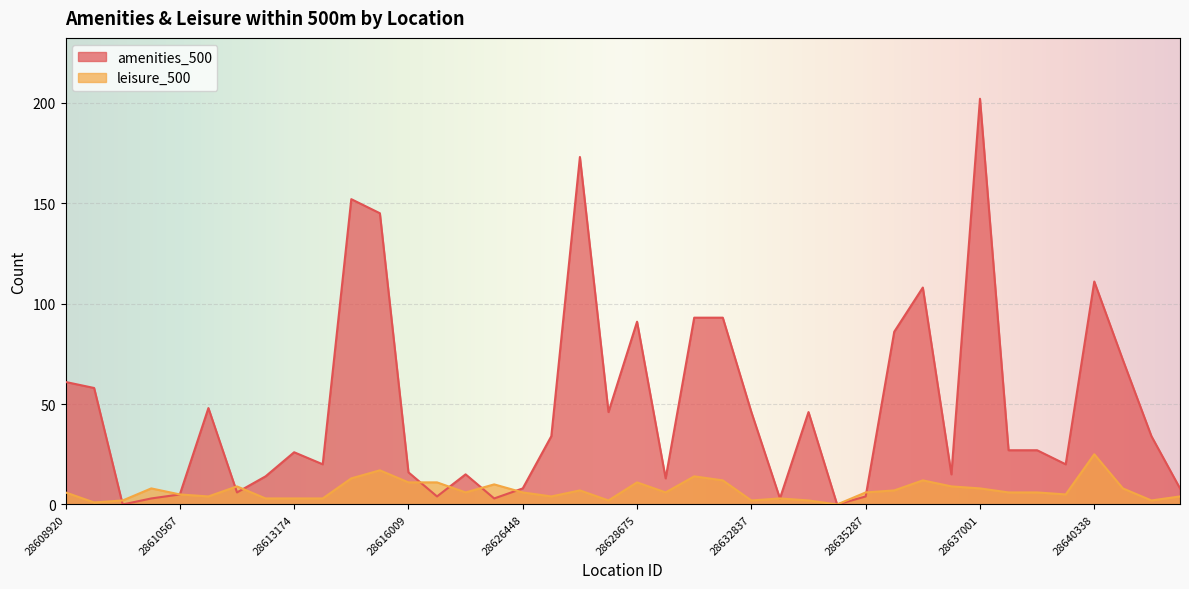

How many intersections are there between leisure_500 and amenities_500?

8